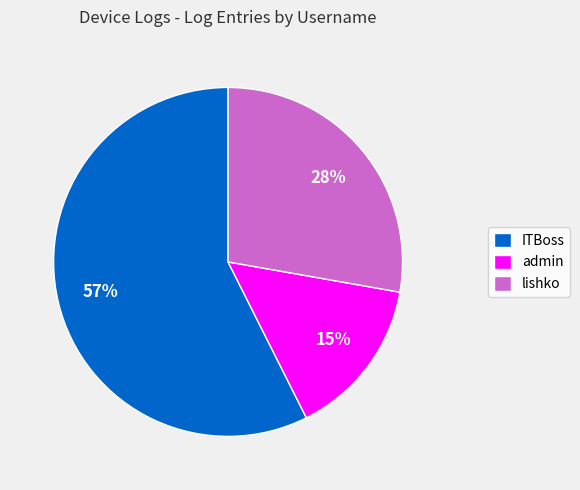

Which category has the biggest portion of the pie?

ITBoss